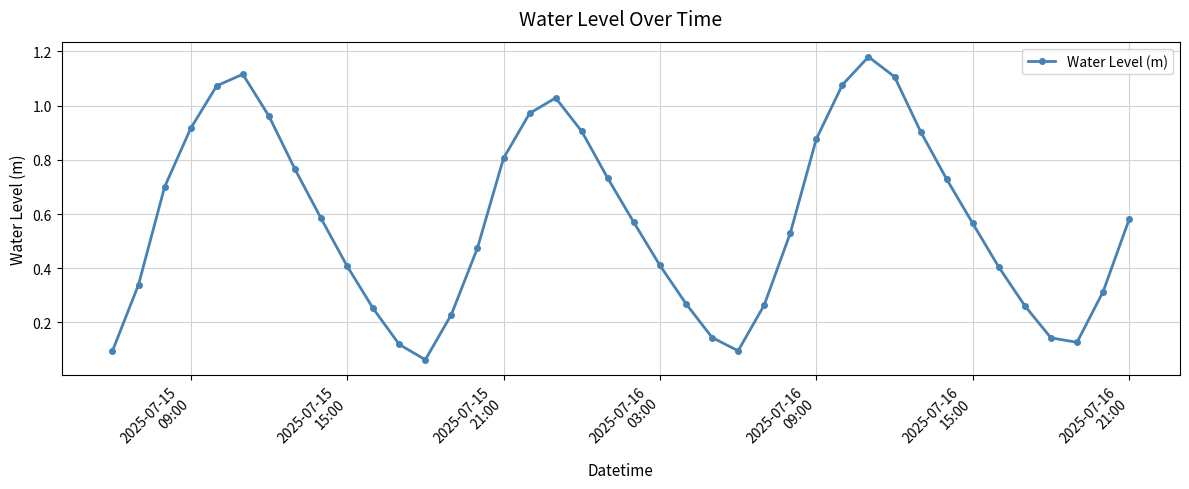

How many lines are shown in the chart?

1